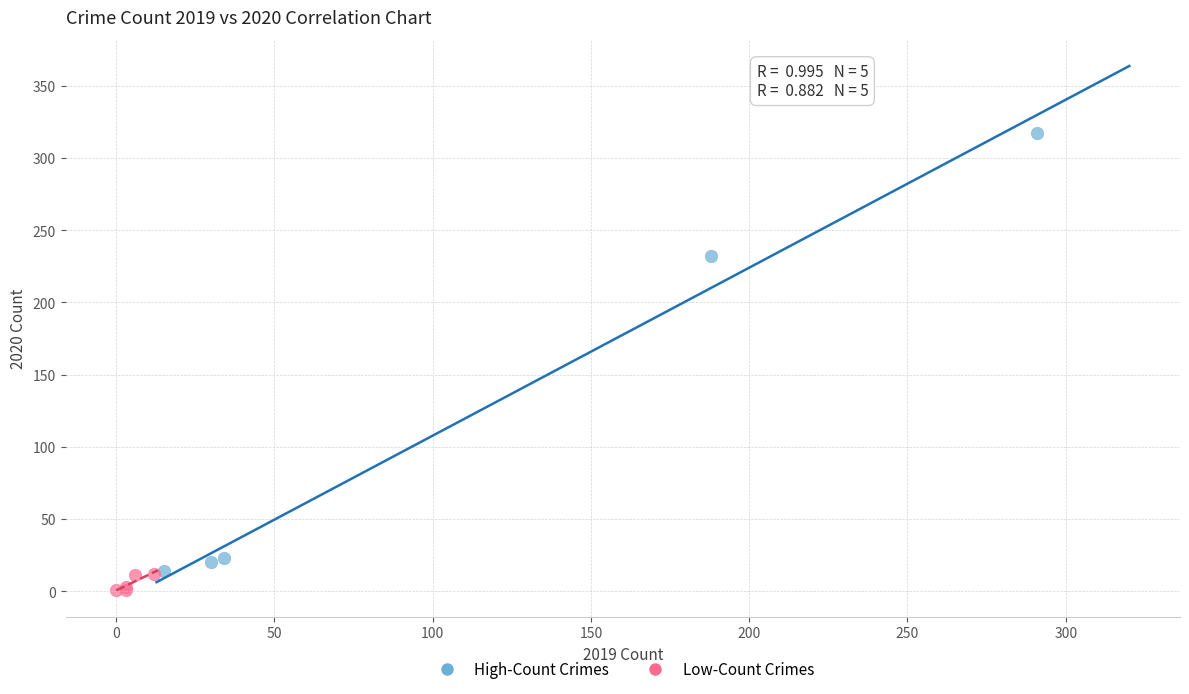

Which series contains the lowest Y value?

Low-Count Crimes